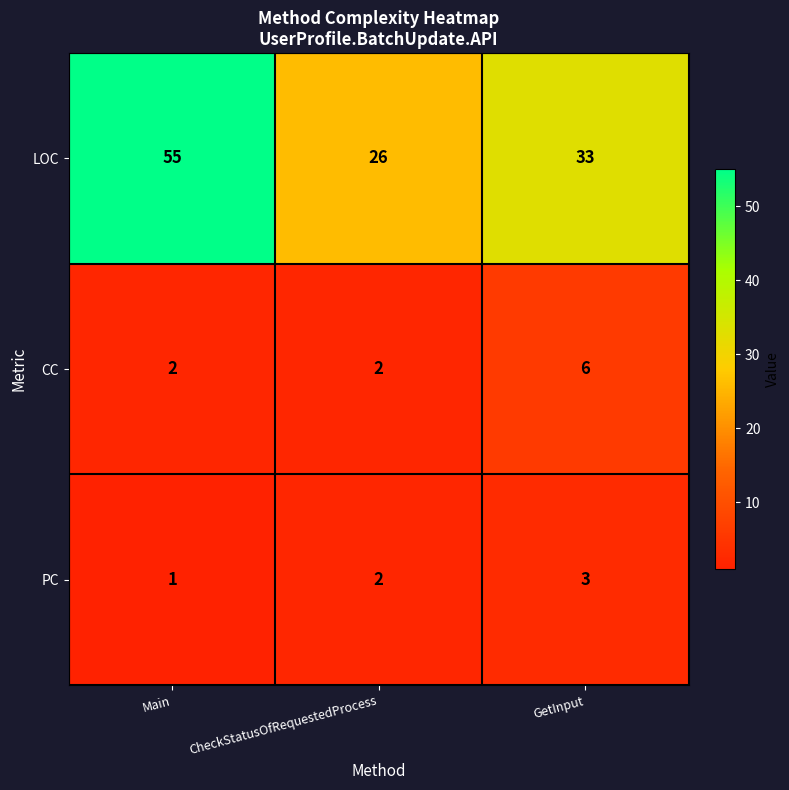

Reading left to right, list all the values displayed in this chart.

LOC: Main=55	CheckStatusOfRequestedProcess=26	GetInput=33
CC: Main=2	CheckStatusOfRequestedProcess=2	GetInput=6
PC: Main=1	CheckStatusOfRequestedProcess=2	GetInput=3